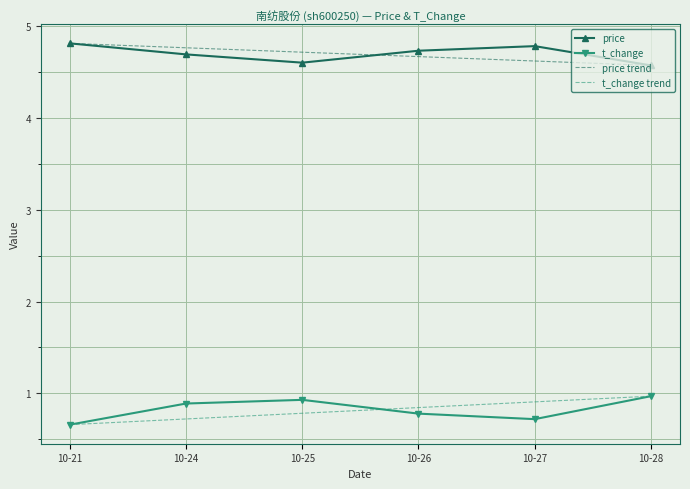

What is the minimum value for price?

4.6